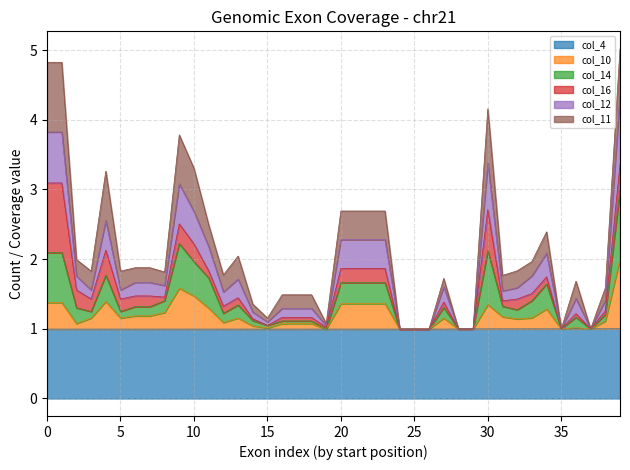

What is the value of the col_4 point at the 4th from the left?

1.0